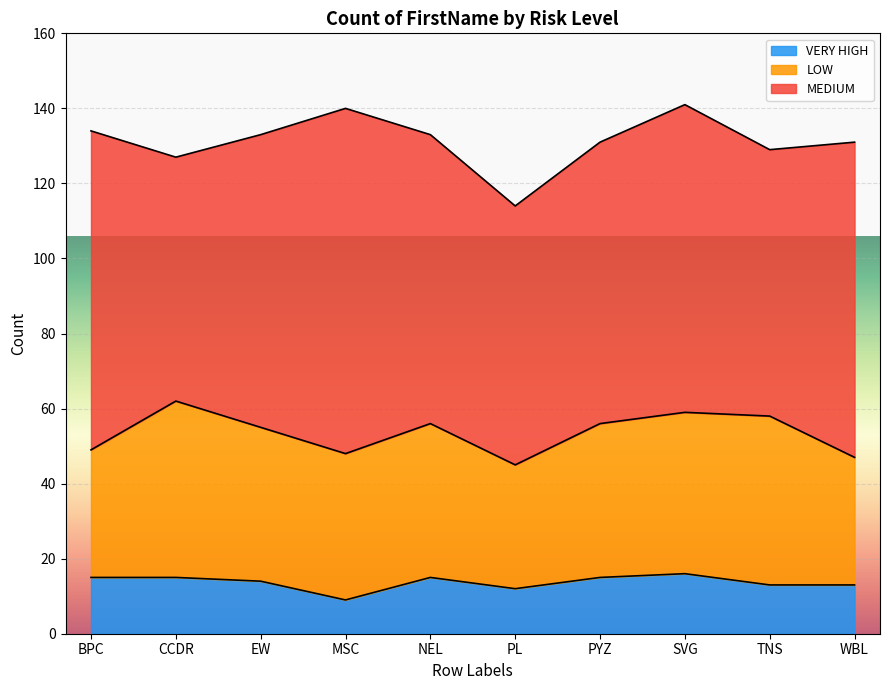

How many interior local valleys does the LOW series have?

2